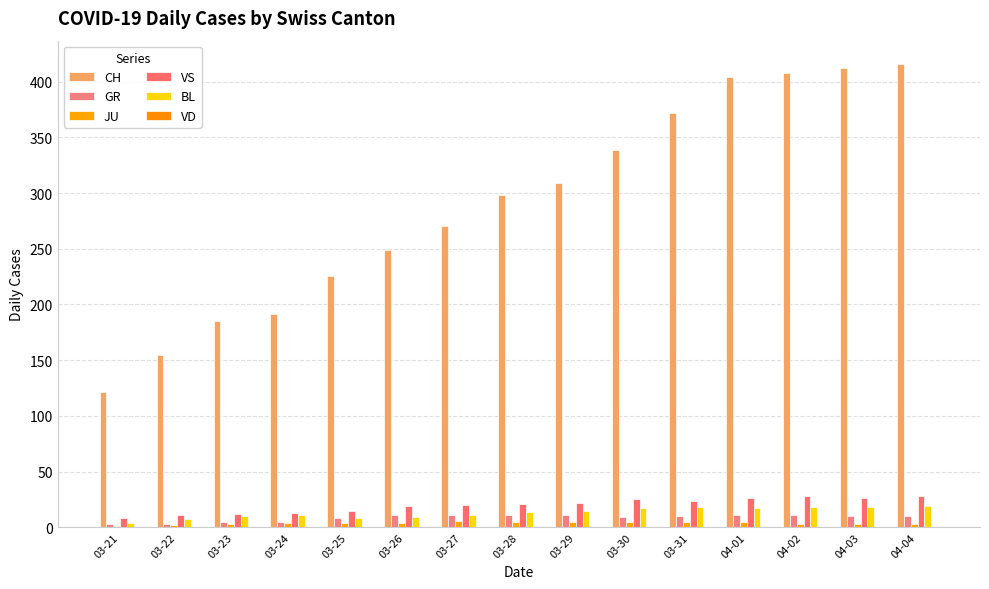

How many groups of bars are there?

15